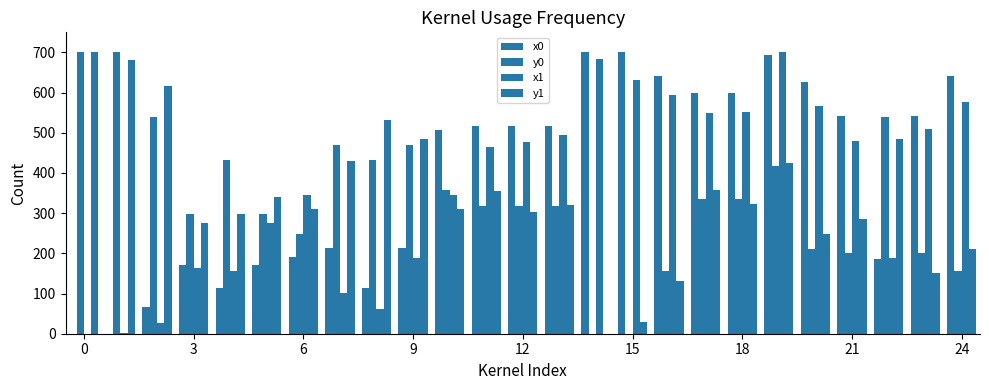

Rank the series by their maximum value, from lowest to highest.

x0, y0, x1, y1